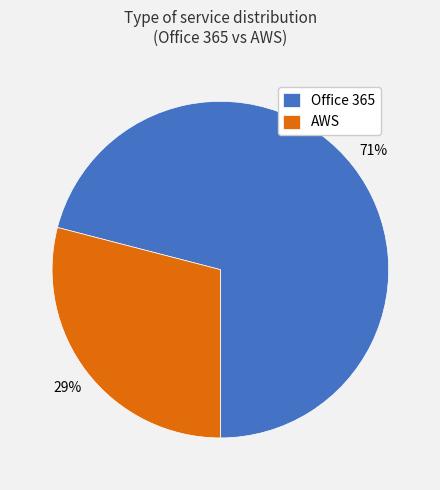

Count the number of slices in the pie.

2